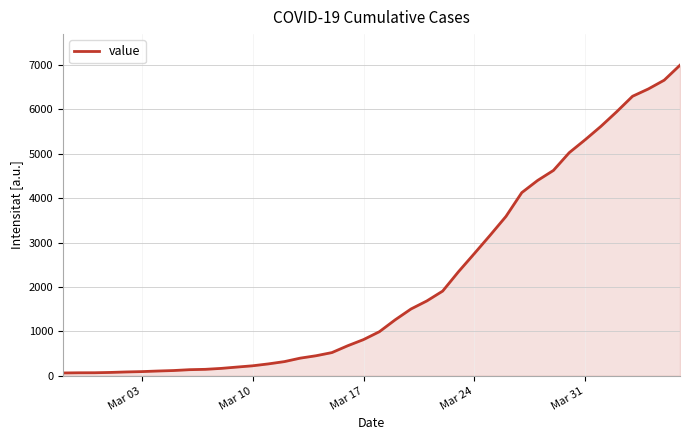

What is the maximum value shown in the chart?

6995